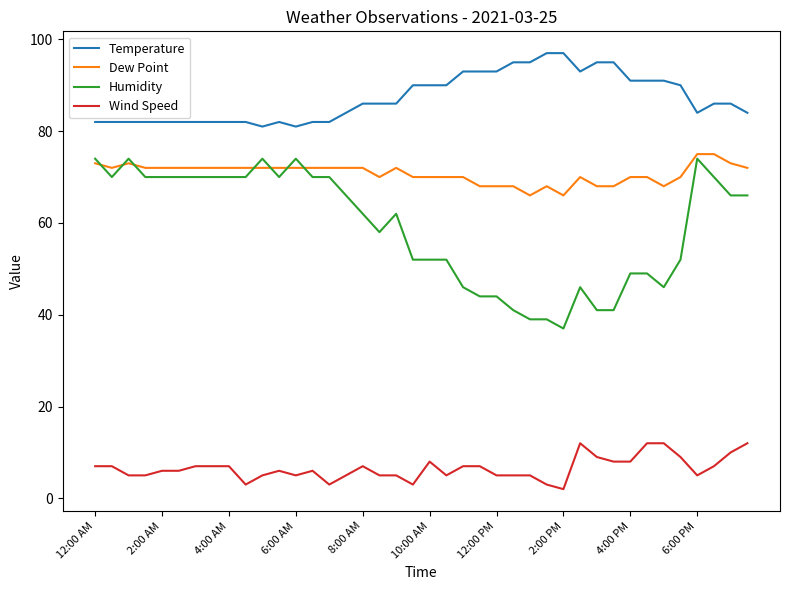

What is the lowest value of the Temperature series?

81